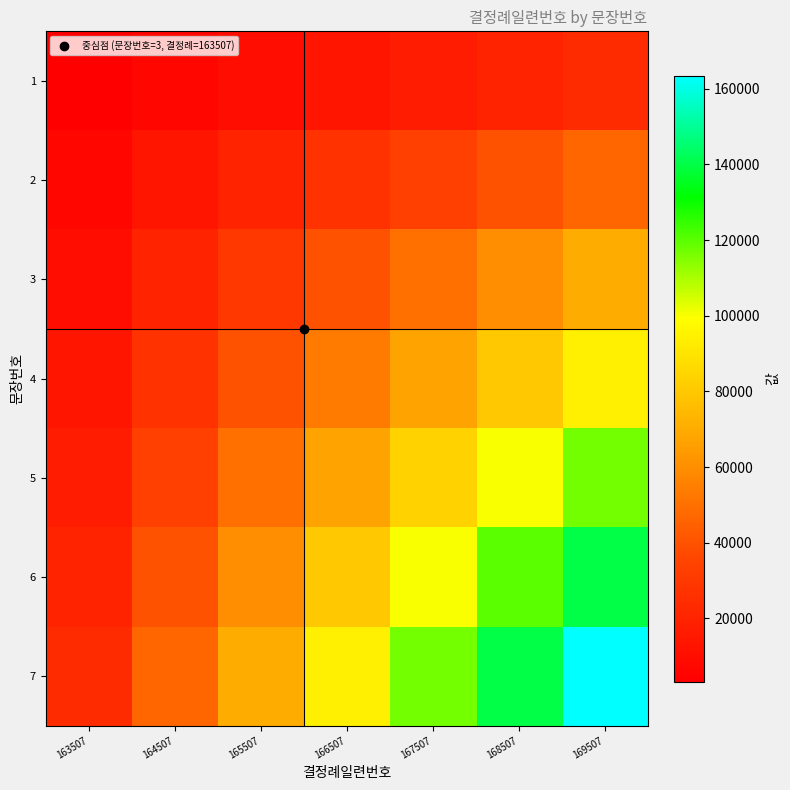

Reading right to left, extract all data points from this chart.

1: 169507=23358.1	168507=20021.3	167507=16684.4	166507=13347.5	165507=10010.6	164507=6673.8	163507=3336.9
2: 169507=46716.3	168507=40042.5	167507=33368.8	166507=26695.0	165507=20021.3	164507=13347.5	163507=6673.8
3: 169507=70074.4	168507=60063.8	167507=50053.2	166507=40042.5	165507=30031.9	164507=20021.3	163507=10010.6
4: 169507=93432.6	168507=80085.1	167507=66737.6	166507=53390.0	165507=40042.5	164507=26695.0	163507=13347.5
5: 169507=116790.7	168507=100106.3	167507=83421.9	166507=66737.6	165507=50053.2	164507=33368.8	163507=16684.4
6: 169507=140148.9	168507=120127.6	167507=100106.3	166507=80085.1	165507=60063.8	164507=40042.5	163507=20021.3
7: 169507=163507.0	168507=140148.9	167507=116790.7	166507=93432.6	165507=70074.4	164507=46716.3	163507=23358.1